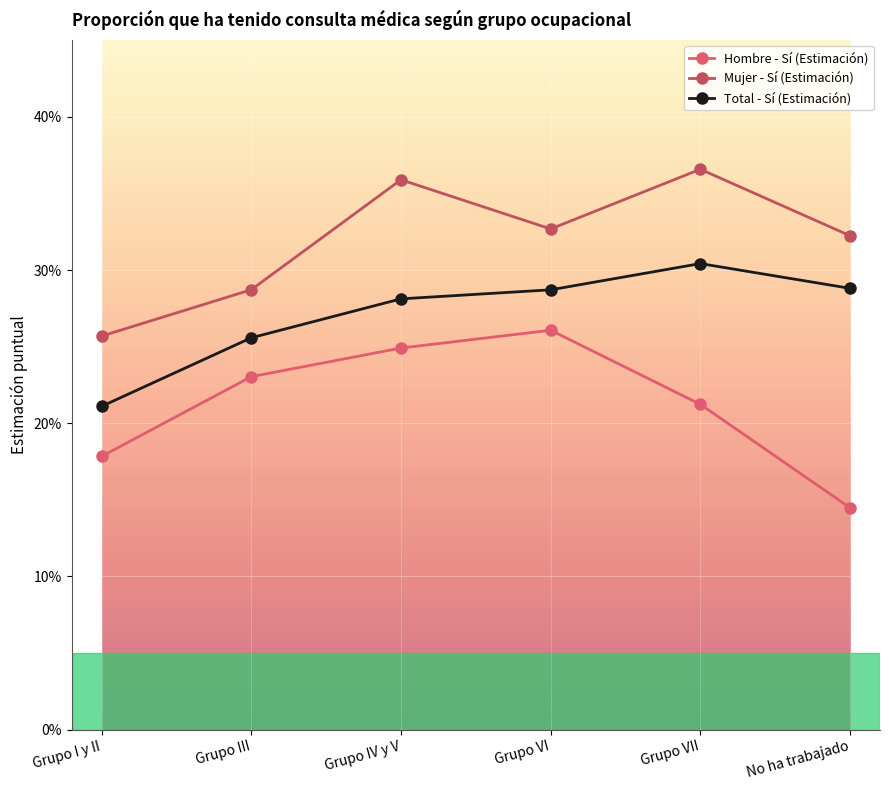

True or false: Total - Sí (Estimación) and Mujer - Sí (Estimación) intersect in this chart.

False